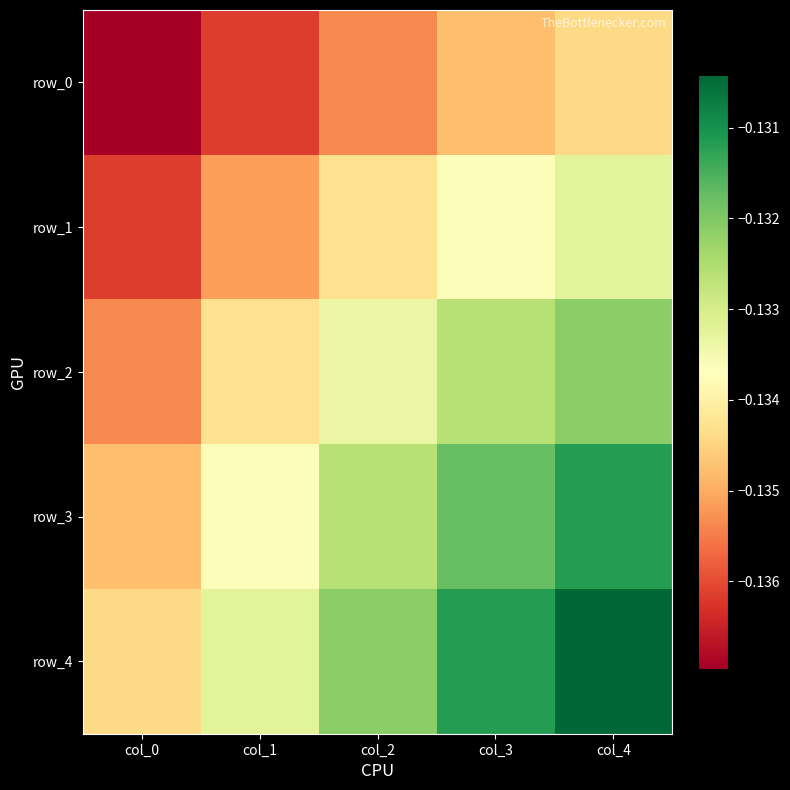

Which label corresponds to the smallest value in the chart?

col_0